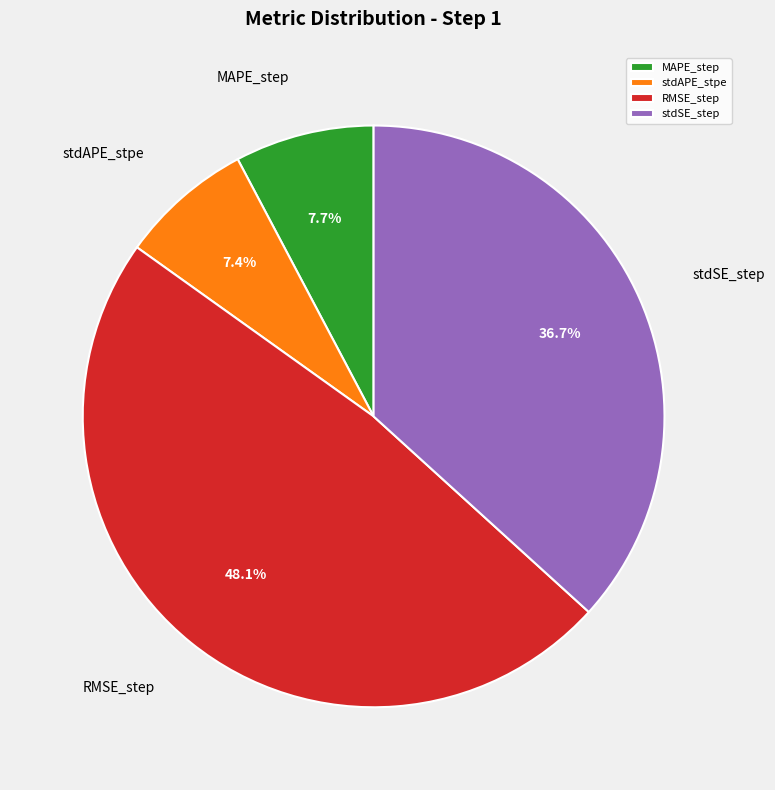

To the nearest percent, what is the combined percentage of stdSE_step and stdAPE_stpe?

44%